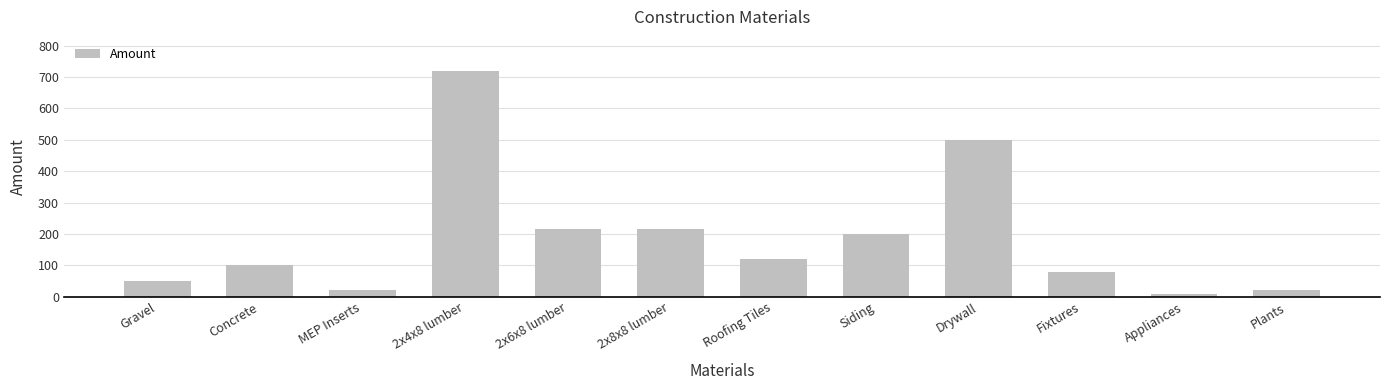

Reading left to right, transcribe all the data shown in this chart.

Gravel=50	Concrete=100	MEP Inserts=20	2x4x8 lumber=720	2x6x8 lumber=216	2x8x8 lumber=216	Roofing Tiles=120	Siding=200	Drywall=500	Fixtures=80	Appliances=10	Plants=20